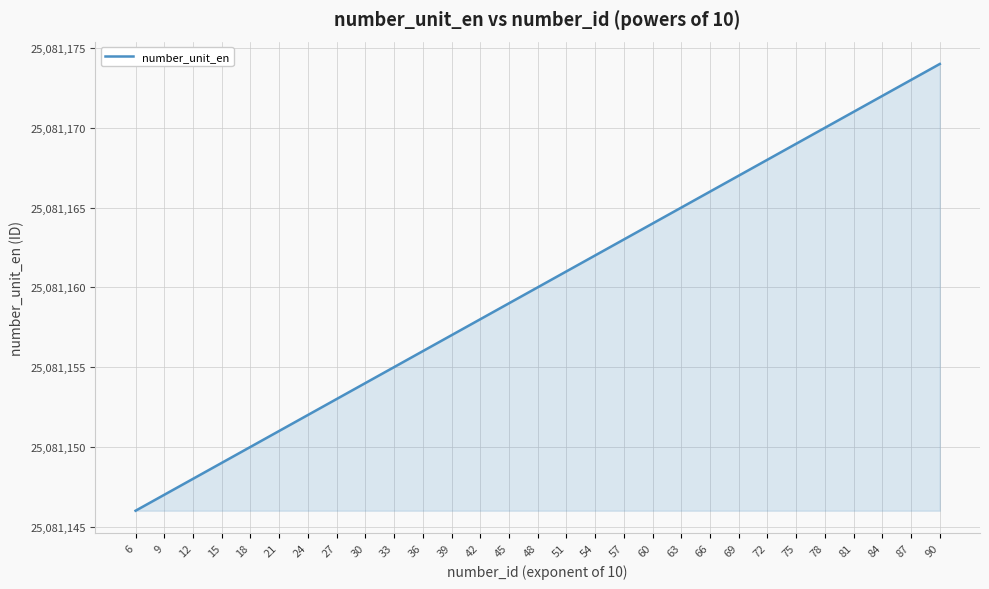

Rank the categories by value from highest to lowest.

90, 87, 84, 81, 78, 75, 72, 69, 66, 63, 60, 57, 54, 51, 48, 45, 42, 39, 36, 33, 30, 27, 24, 21, 18, 15, 12, 9, 6